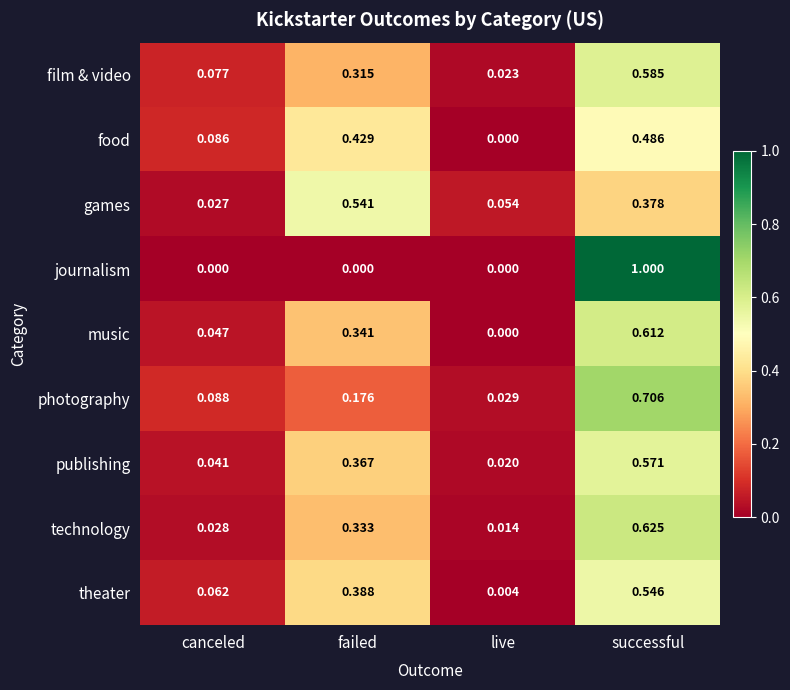

At which category is the sum across all series the highest?

successful